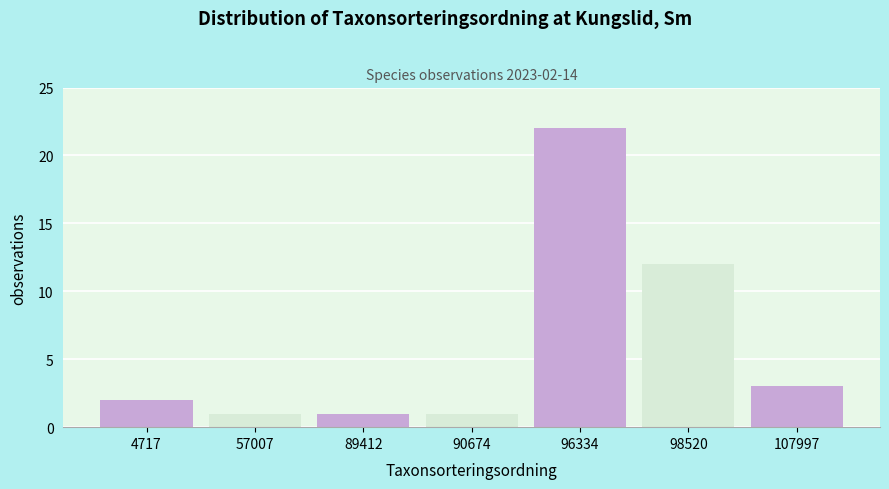

Reading left to right, transcribe all the data shown in this chart.

2	1	1	1	22	12	3